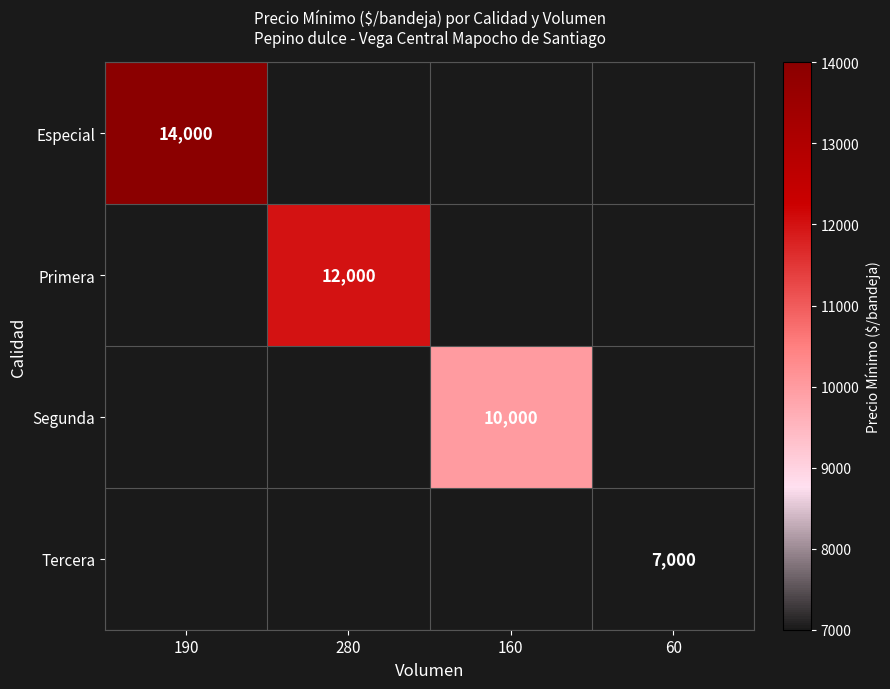

Is it true that Segunda equals 14407 at 160?

False